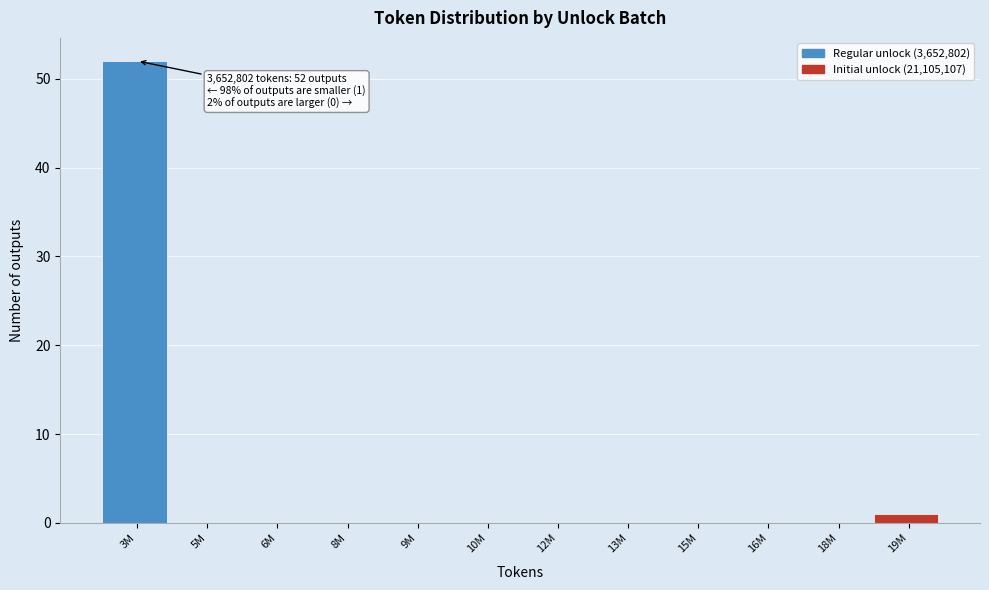

Reading left to right, what are all the values shown in this chart?

3M=52	5M=0	6M=0	8M=0	9M=0	10M=0	12M=0	13M=0	15M=0	16M=0	18M=0	19M=1